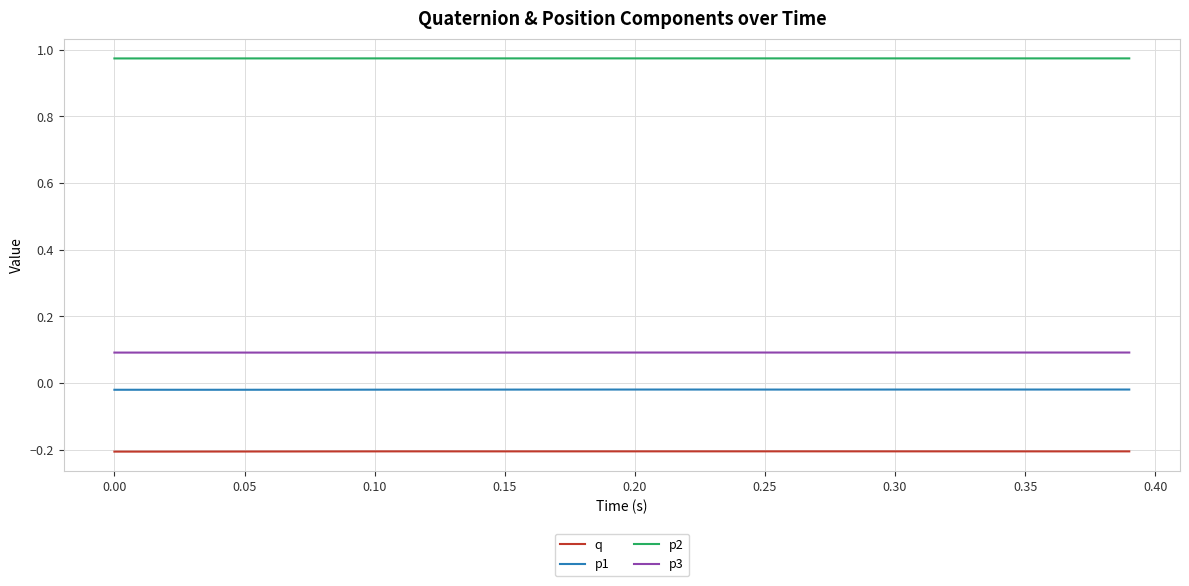

What are all the series names shown in the legend?

q, p1, p2, p3